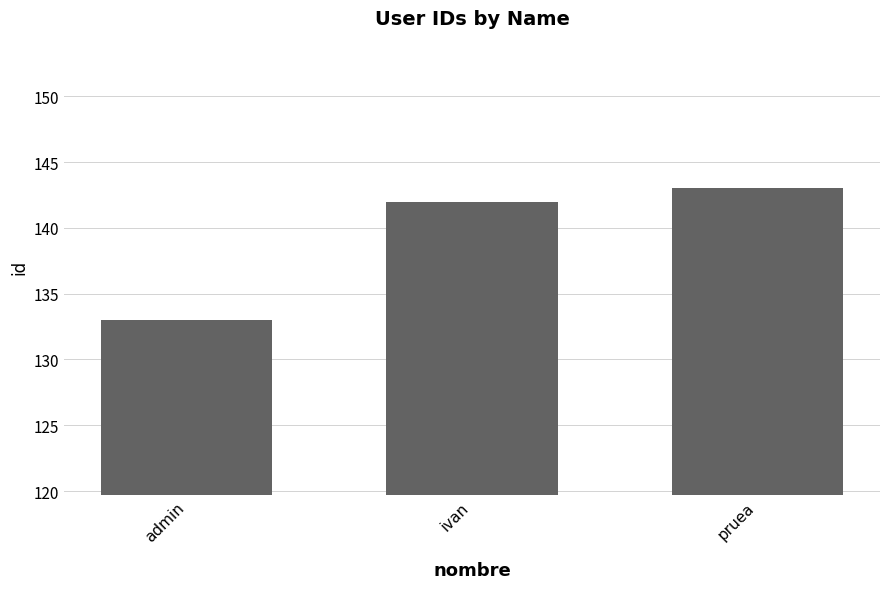

Are the bars grouped side by side (vs. stacked)?

No